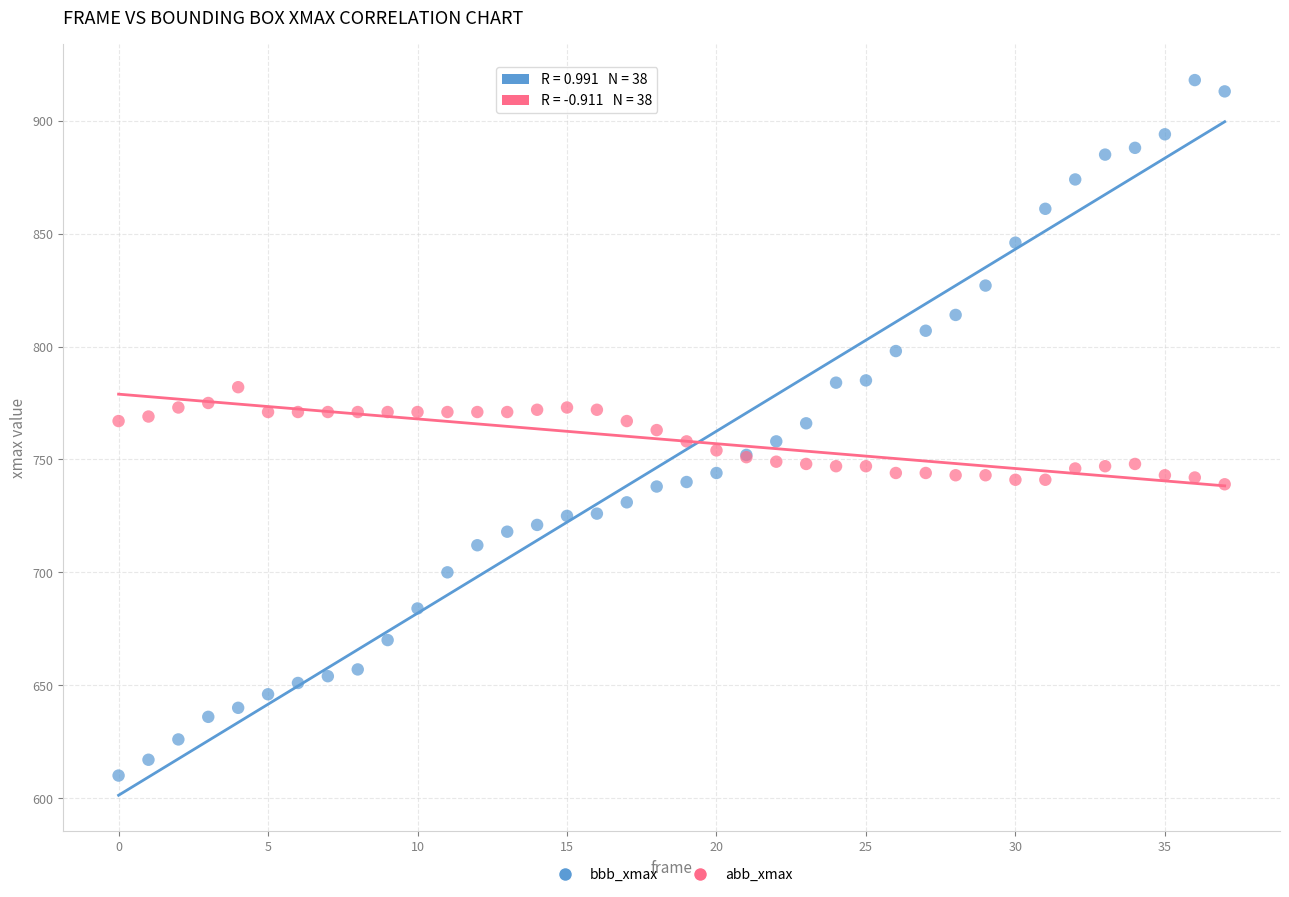

Which series has the widest spread of Y values?

bbb_xmax